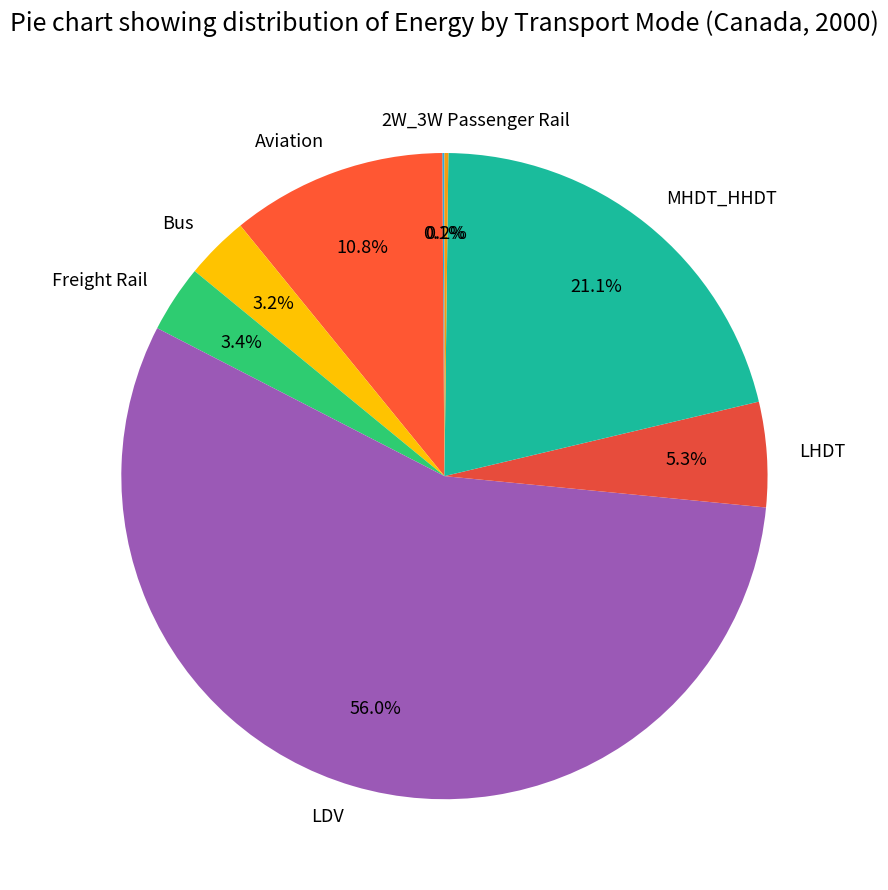

To the nearest percent, what percentage of the pie is Freight Rail?

3%